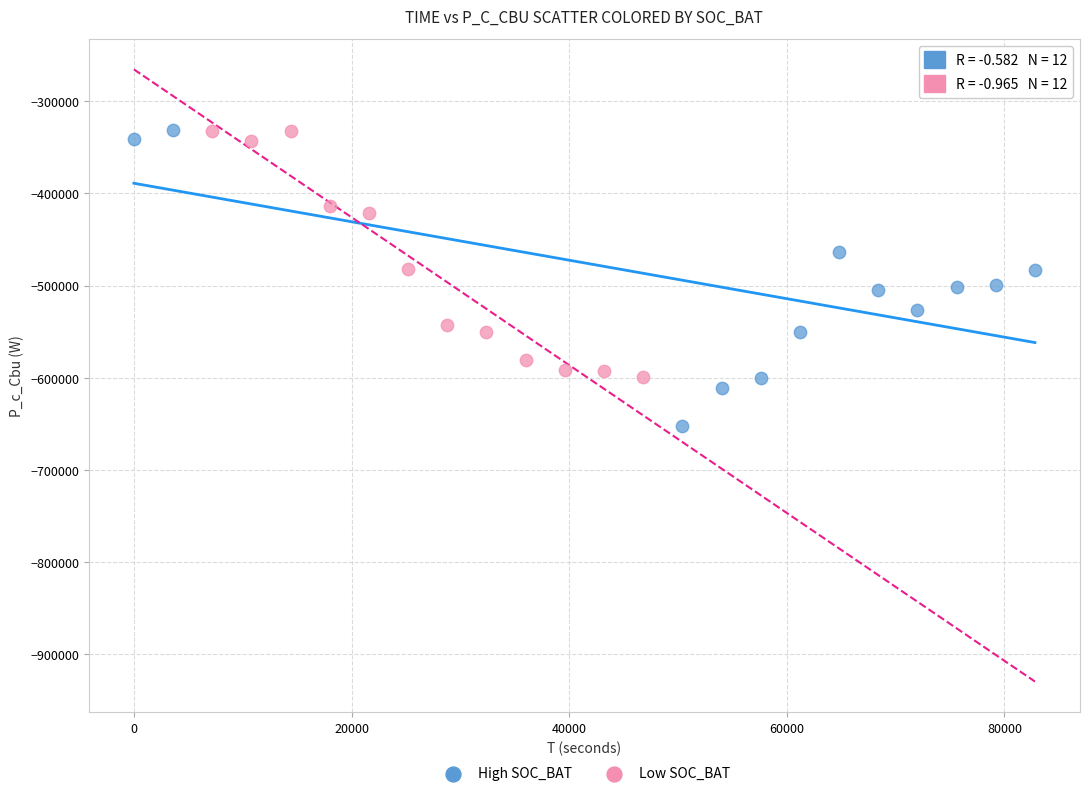

Which series has the largest Y range (max minus min)?

High SOC_BAT